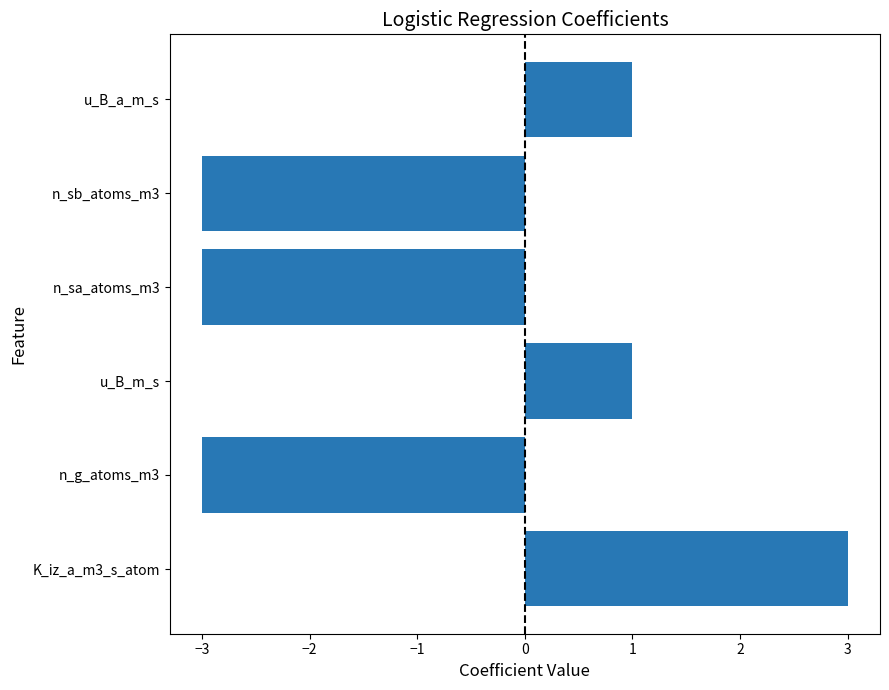

Which has a higher value, u_B_m_s or n_g_atoms_m3?

u_B_m_s